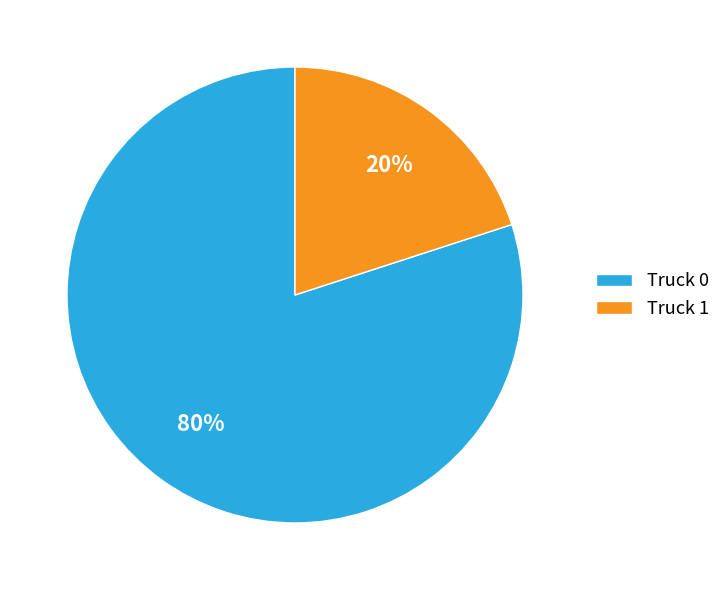

Is the sum of Truck 0 and Truck 1 greater than half?

Yes